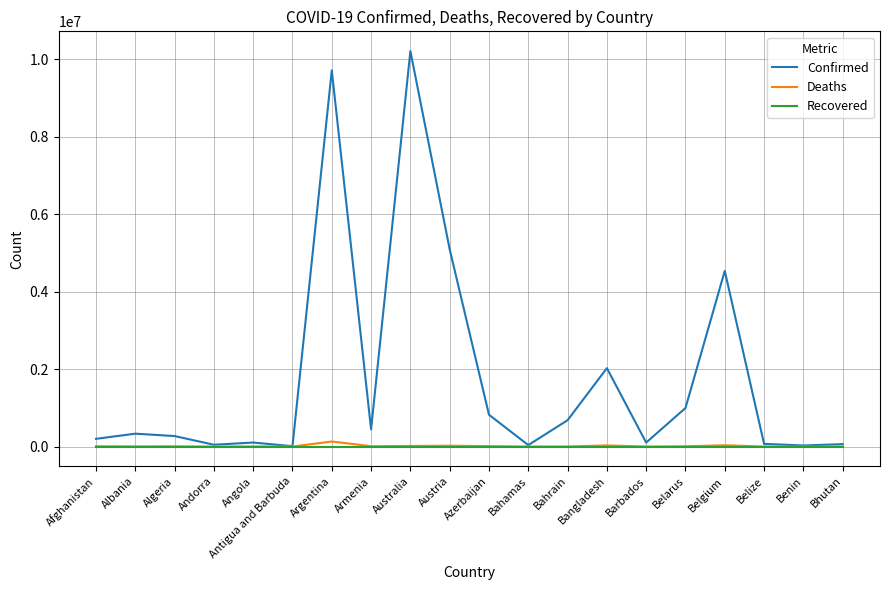

What is the difference between the highest and lowest values at Benin?

27638